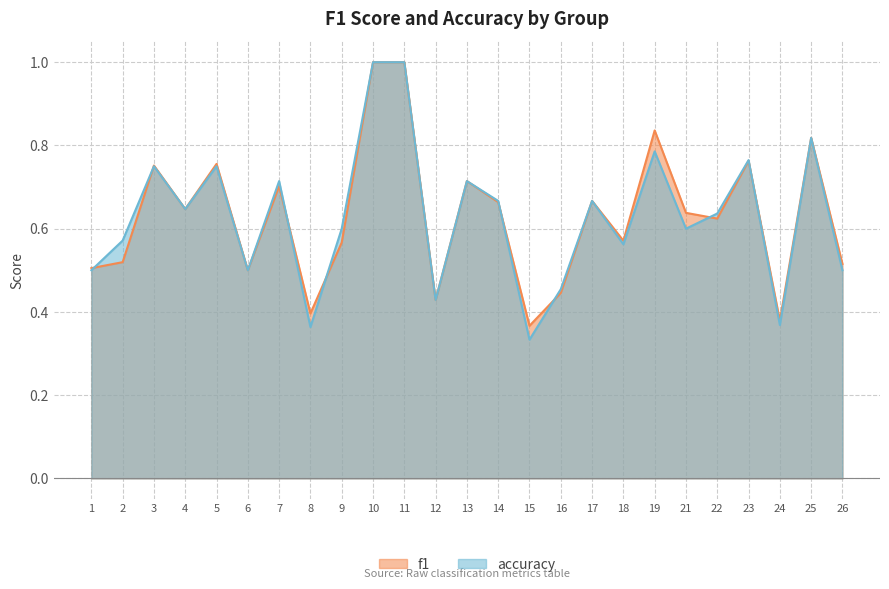

What value does the f1 series have at 22?

0.6